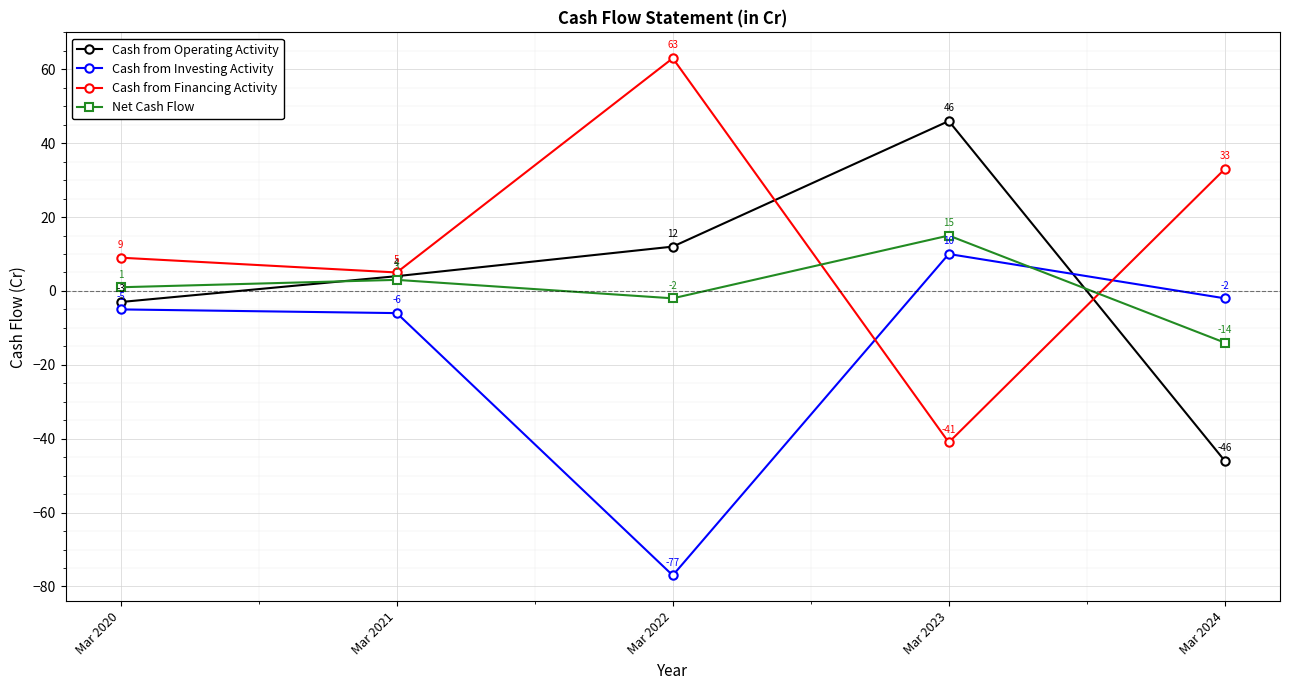

The value of Cash from Operating Activity at Mar 2022 is 19. True or false?

False